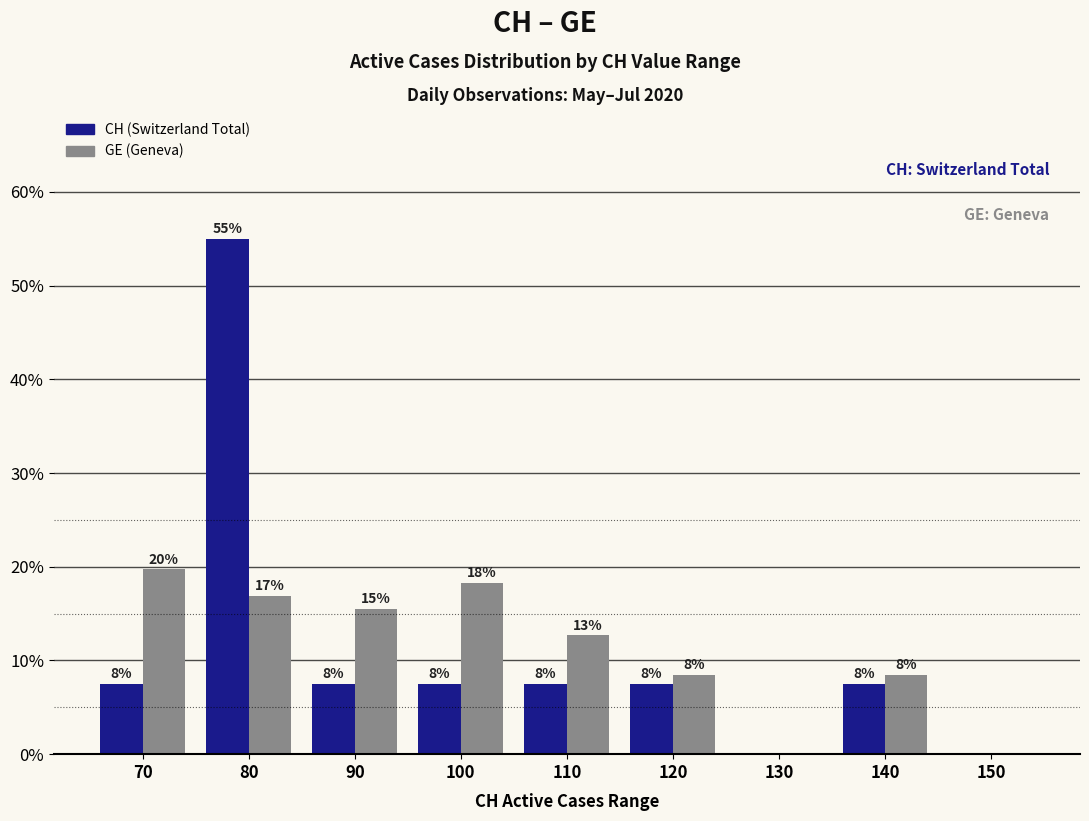

Reading left to right, extract all data points from this chart.

CH (Switzerland Total): 70=7.5	80=55.0	90=7.5	100=7.5	110=7.5	120=7.5	130=0.0	140=7.5	150=0.0
GE (Geneva): 70=19.7	80=16.9	90=15.5	100=18.3	110=12.7	120=8.5	130=0.0	140=8.5	150=0.0